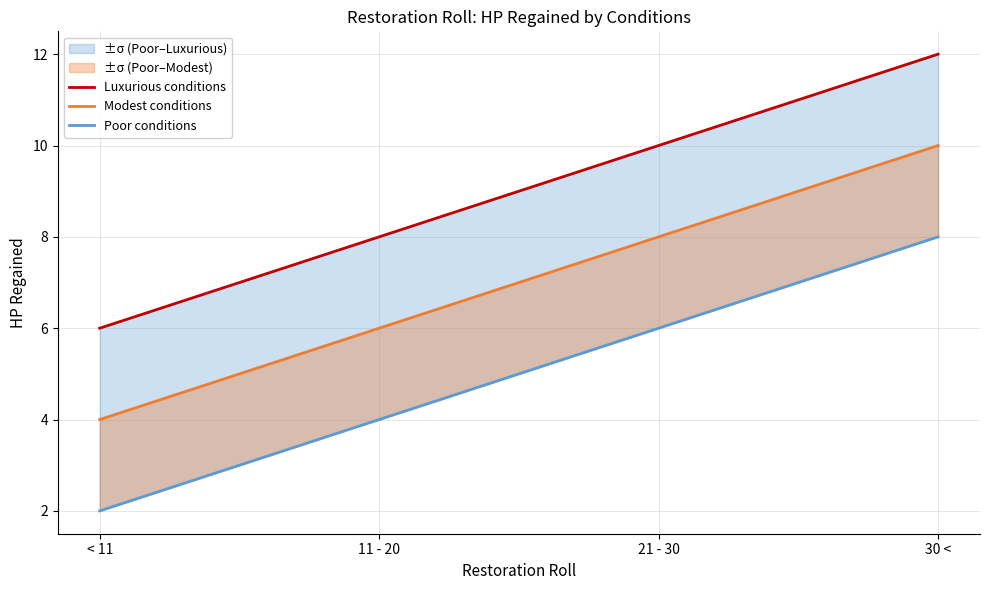

How many values in the Modest conditions series exceed 8?

1